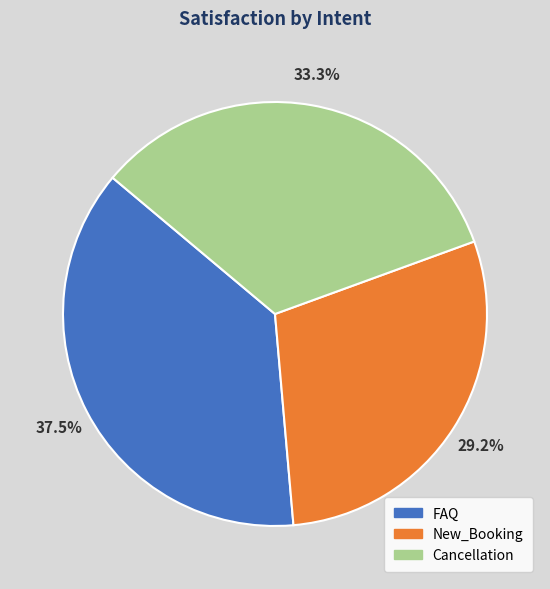

How many segments does this pie chart have?

3